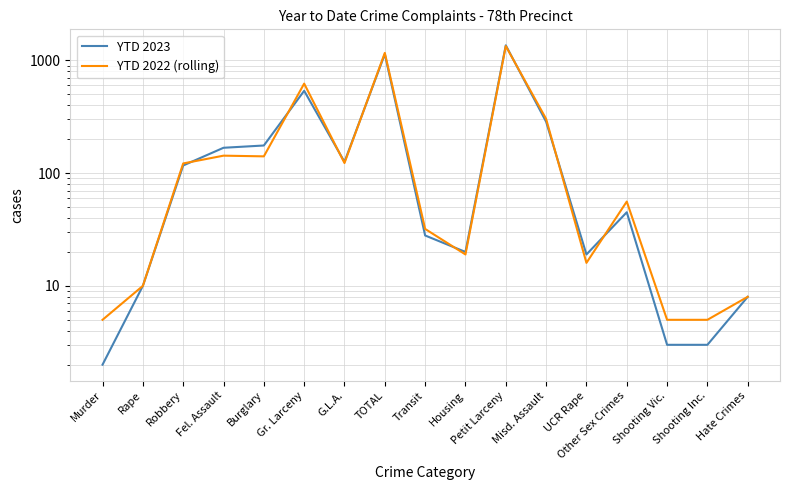

What is the difference between the second highest and second lowest values in the YTD 2022 (rolling) series?

1162